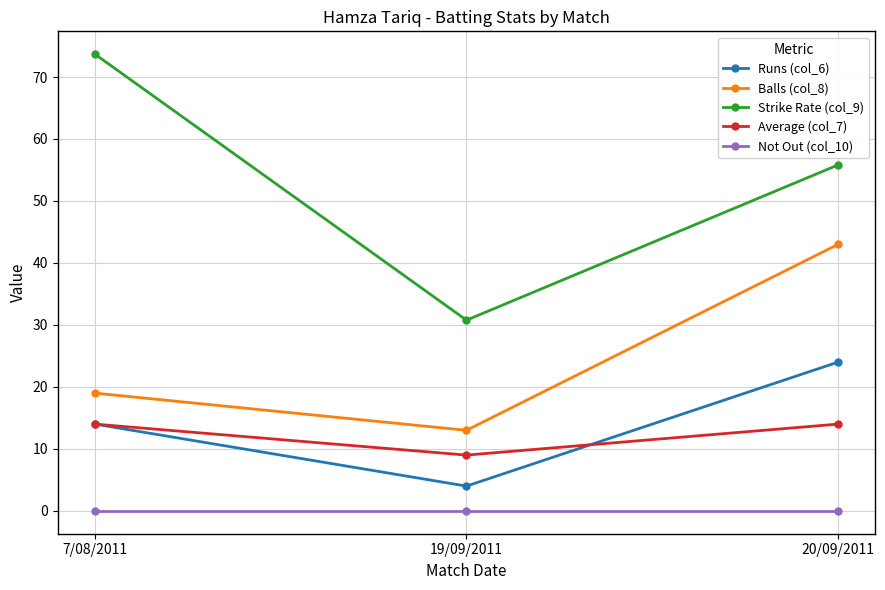

Is the value of Balls (col_8) at 19/09/2011 greater than the value of Runs (col_6) at 19/09/2011?

Yes